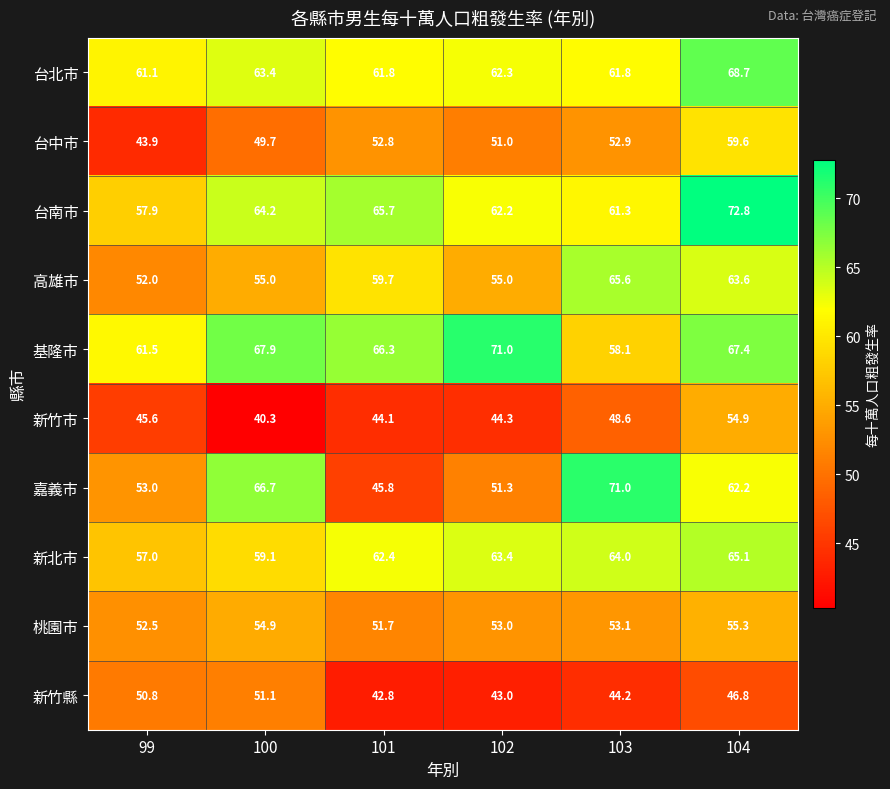

What is the minimum value shown in the chart?

40.3